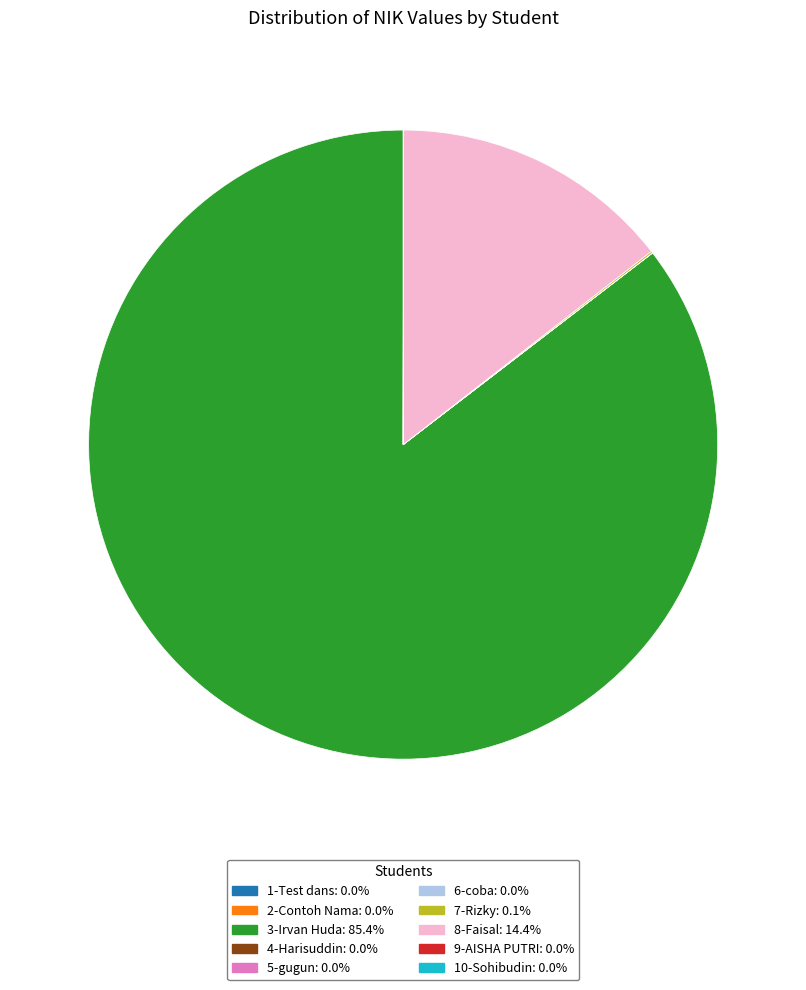

Does 3-Irvan Huda represent more than half of the total?

Yes